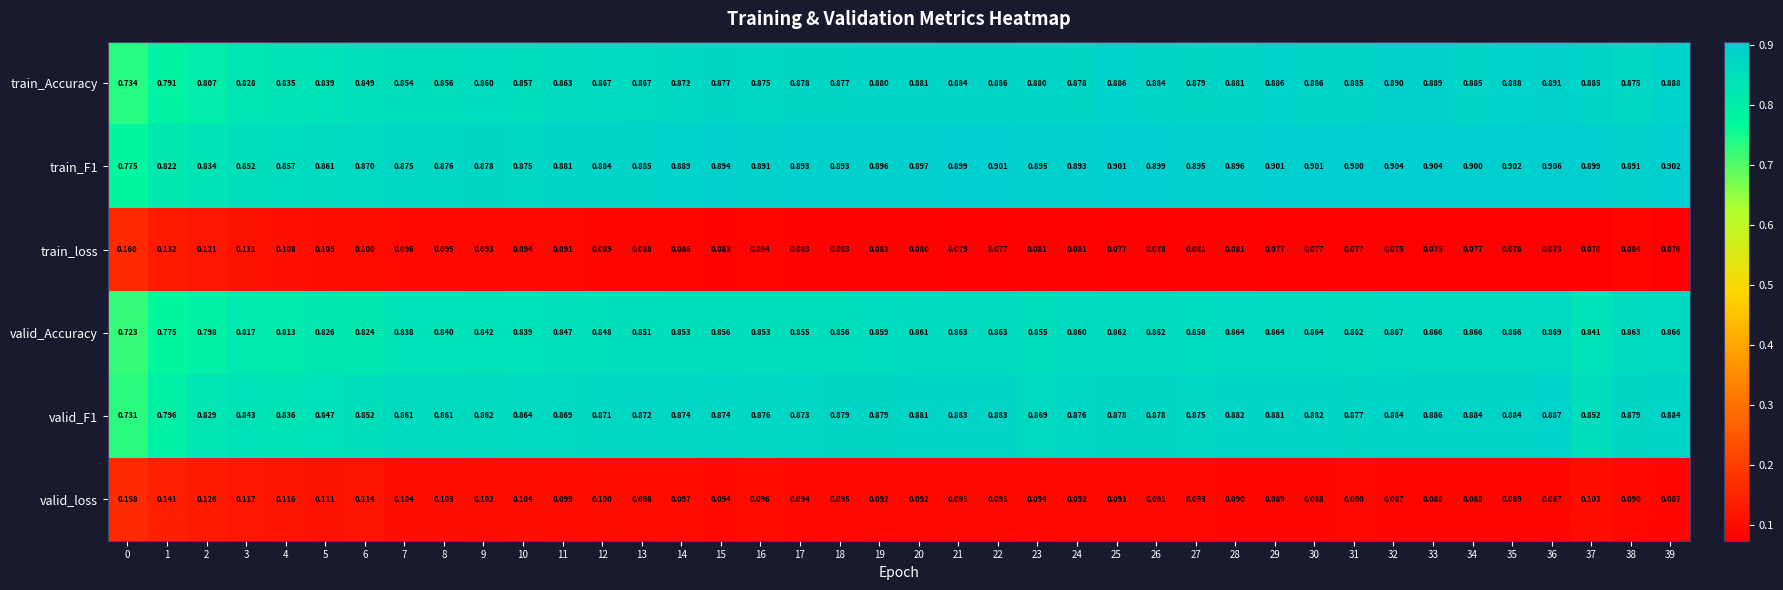

Which series has the largest range (max minus min)?

train_Accuracy